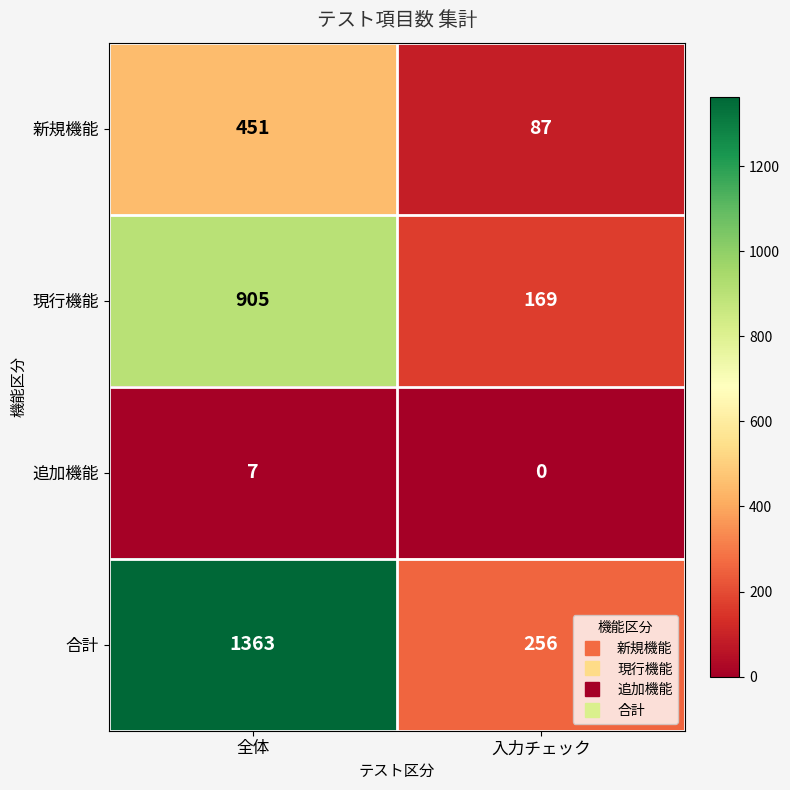

Which series has the largest range (max minus min)?

合計